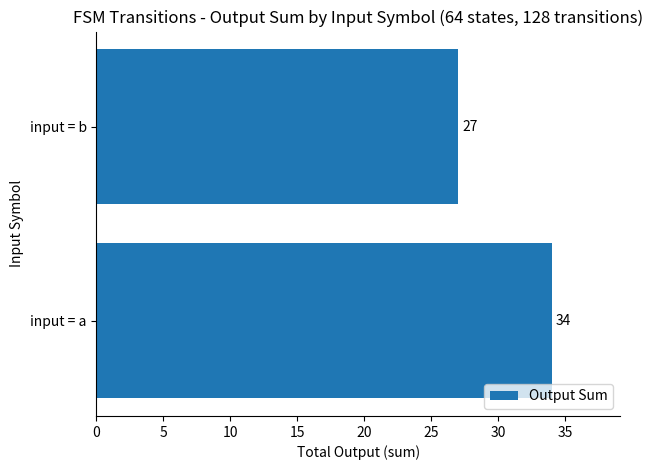

List the labels in order of value, smallest first.

input = b, input = a